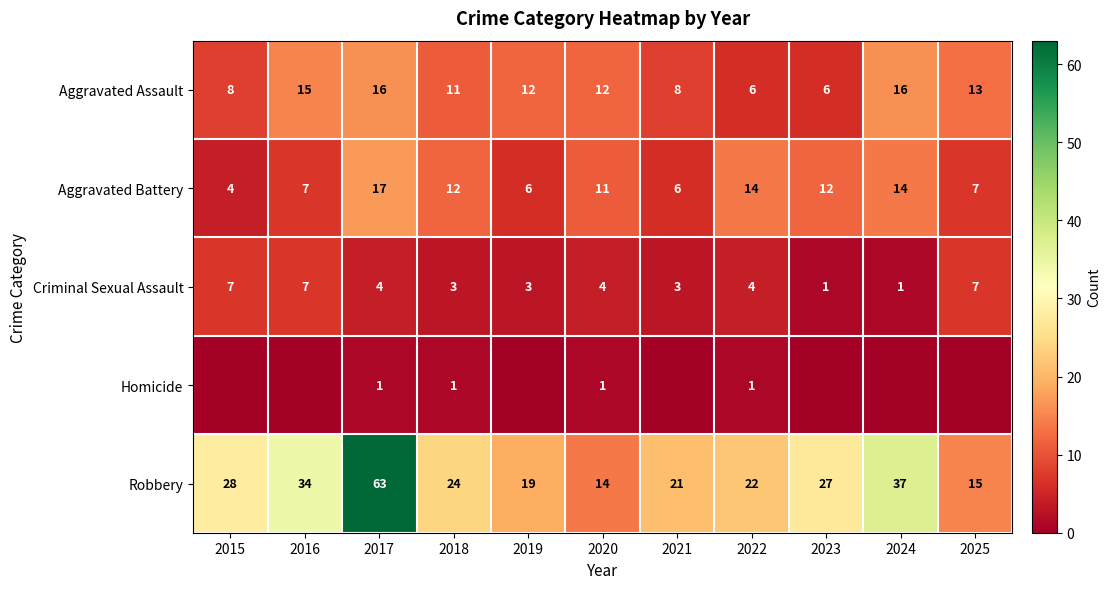

Which category has the highest value in the Aggravated Battery series?

2017